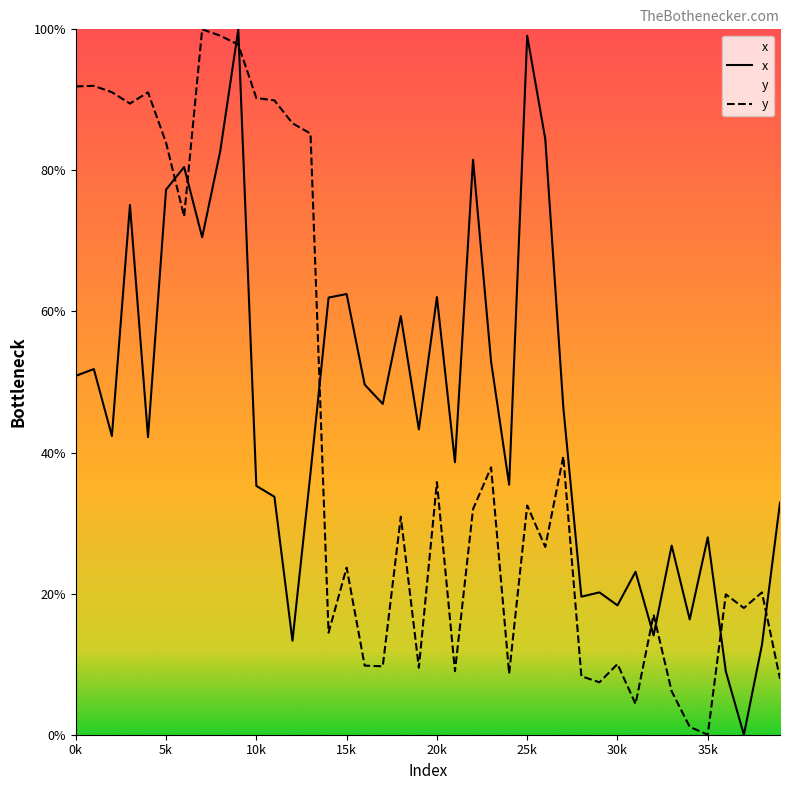

Rank the series at 5k from lowest to highest value.

x, y